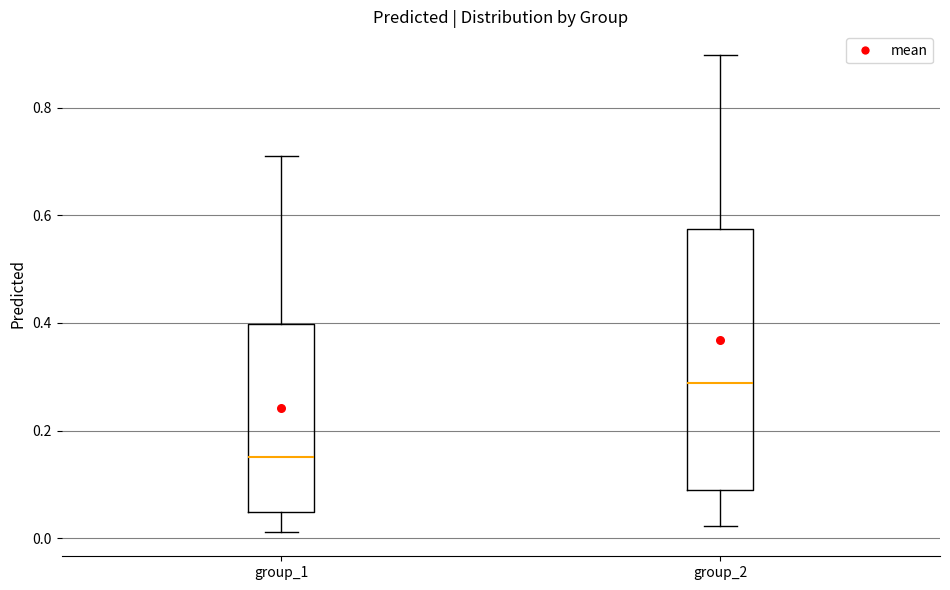

Where does the lower whisker of the box for group_1 end on the y-axis? The values are not printed on the chart, so give them approximately, as read against the axis.

0.02